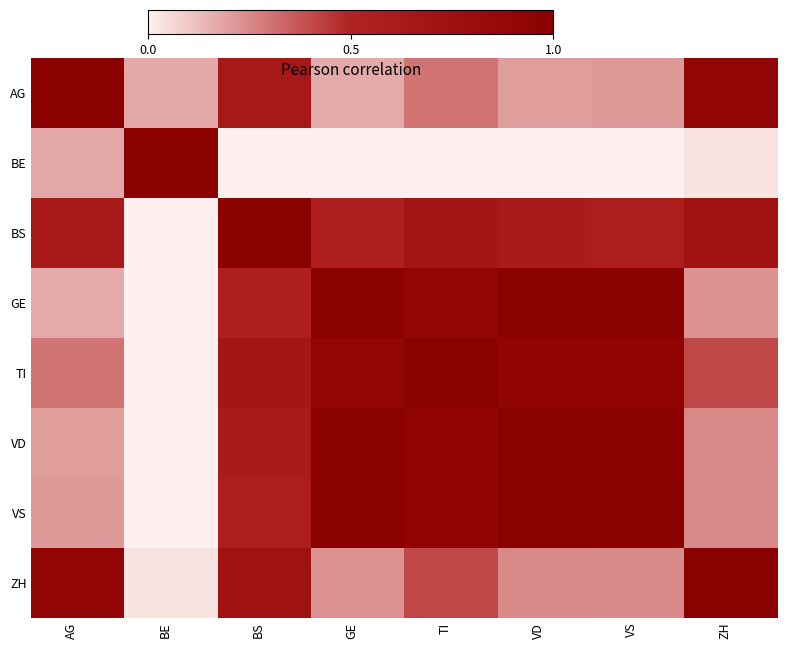

Which series has the widest spread of values?

BE